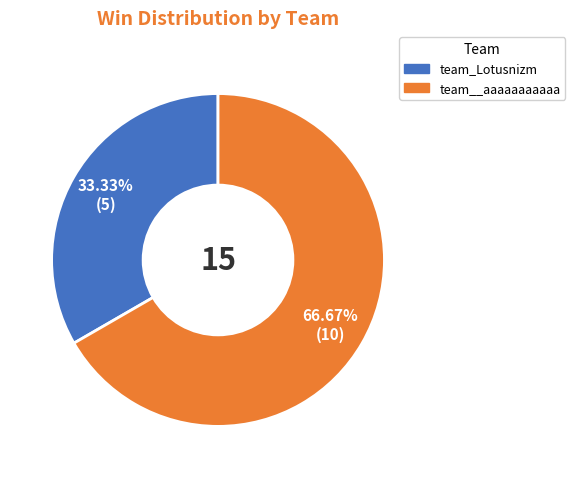

The team__aaaaaaaaaaa slice represents 62% of the pie. True or false?

False